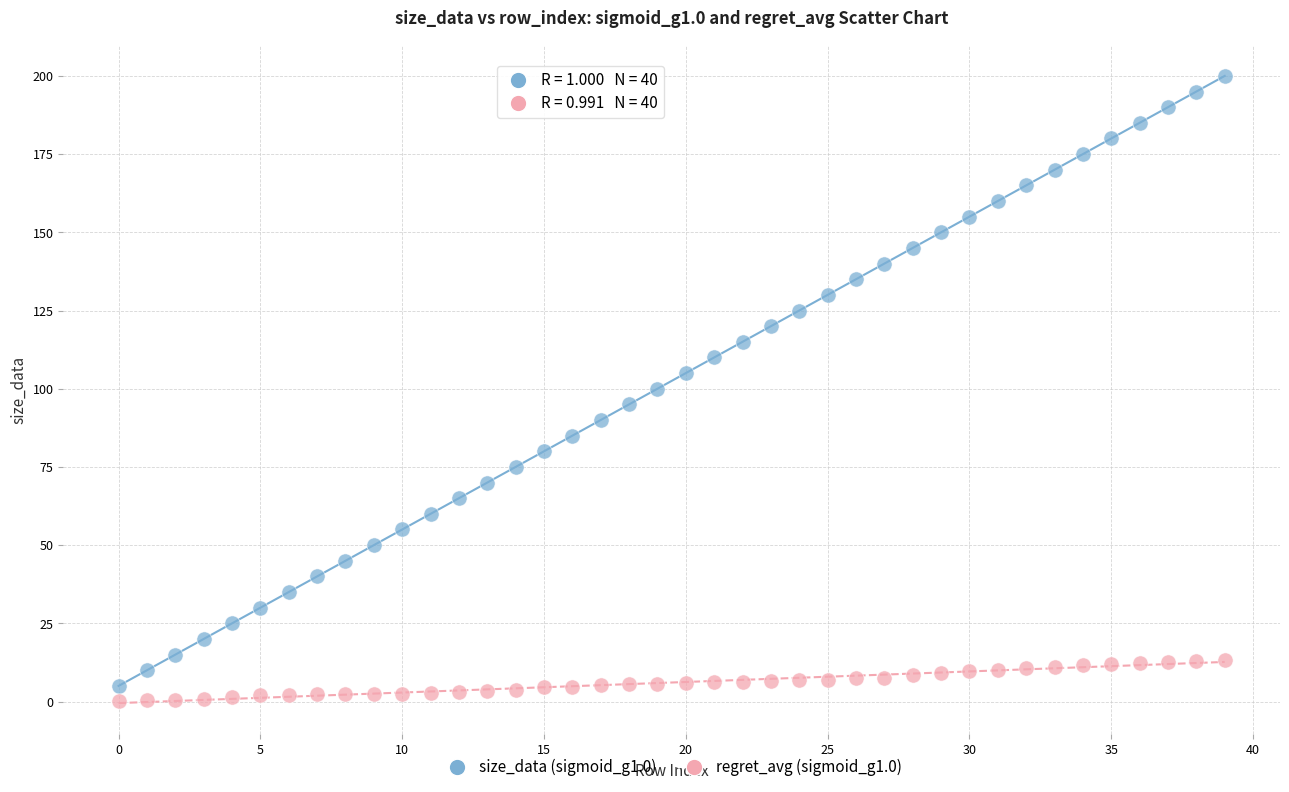

What are all the series names shown in the legend?

size_data (sigmoid_g1.0), regret_avg (sigmoid_g1.0)